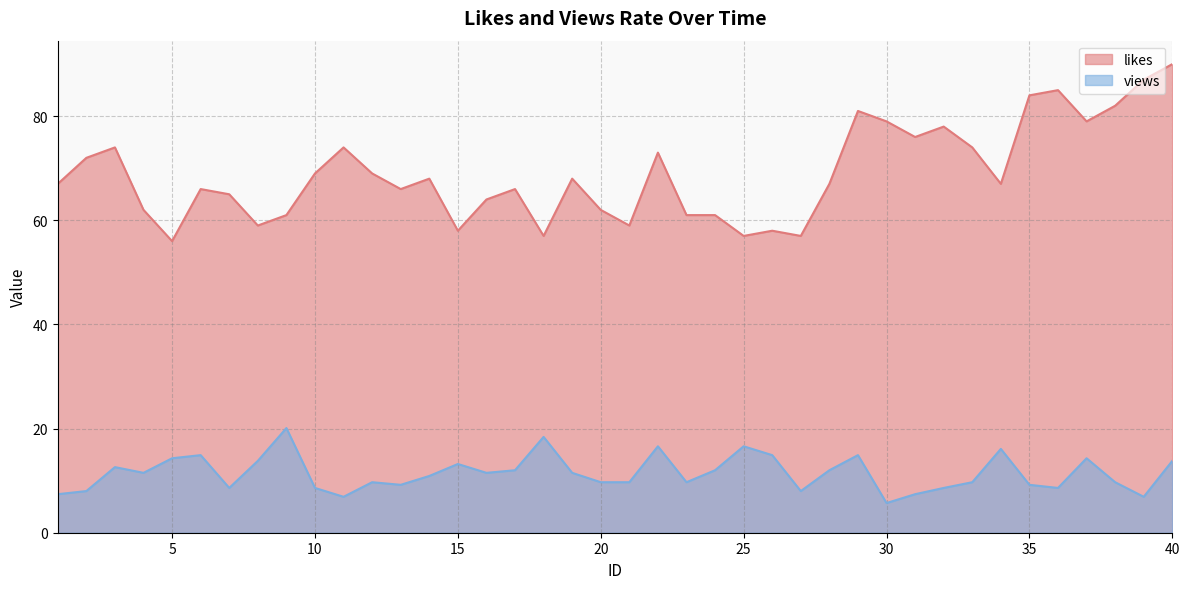

Between 9 and 34, which is larger?

34